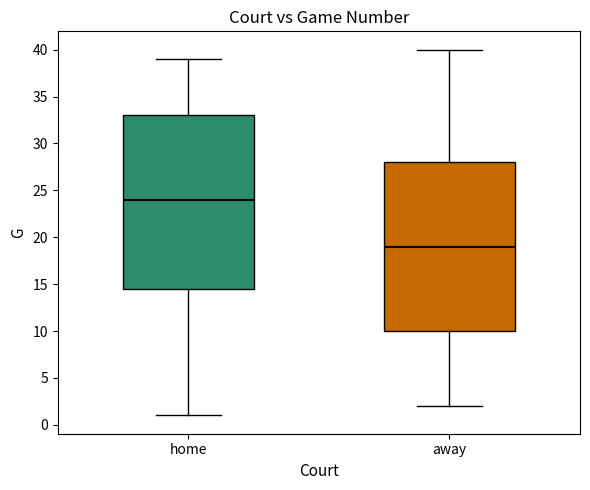

Reading left to right, transcribe this box plot: for each box, give where its median line is, the range the box spans, and where its two whiskers end, as read against the y-axis. The values are not printed on the chart, so give them approximately, as read against the axis.

home: median 24.0, box 14.5 to 33.0, whiskers 1.0 to 39.0
away: median 19.0, box 10.0 to 28.0, whiskers 2.0 to 40.0